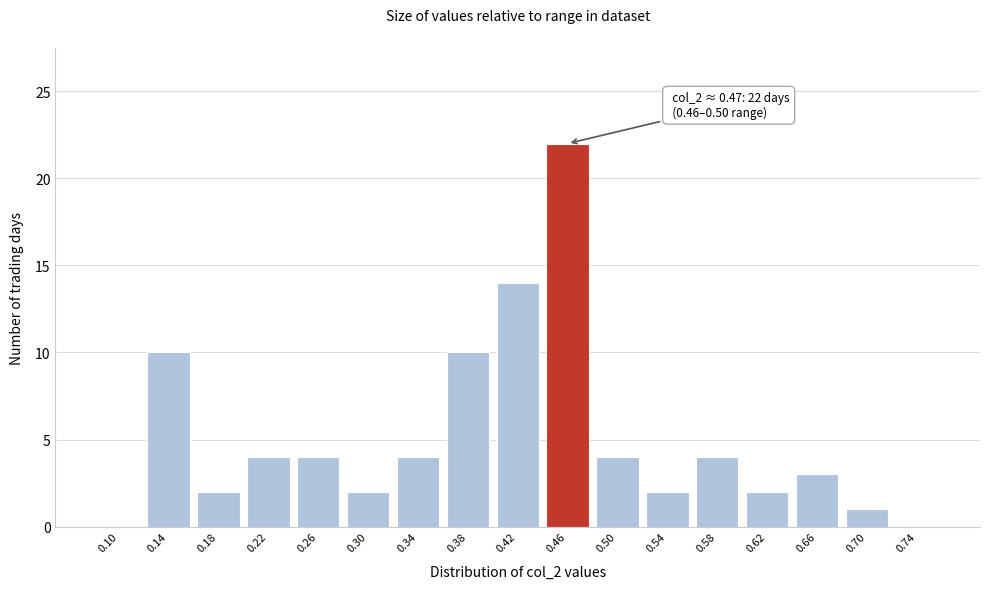

Reading right to left, what are all the values shown in this chart?

0.74=0	0.70=1	0.66=3	0.62=2	0.58=4	0.54=2	0.50=4	0.46=22	0.42=14	0.38=10	0.34=4	0.30=2	0.26=4	0.22=4	0.18=2	0.14=10	0.10=0